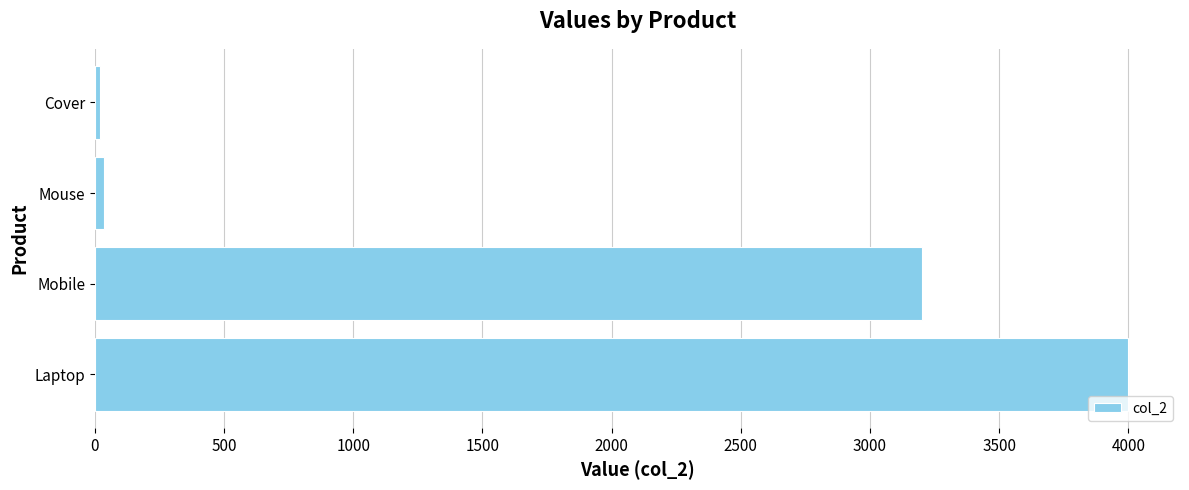

At which label is the value closest to 2010?

Mobile